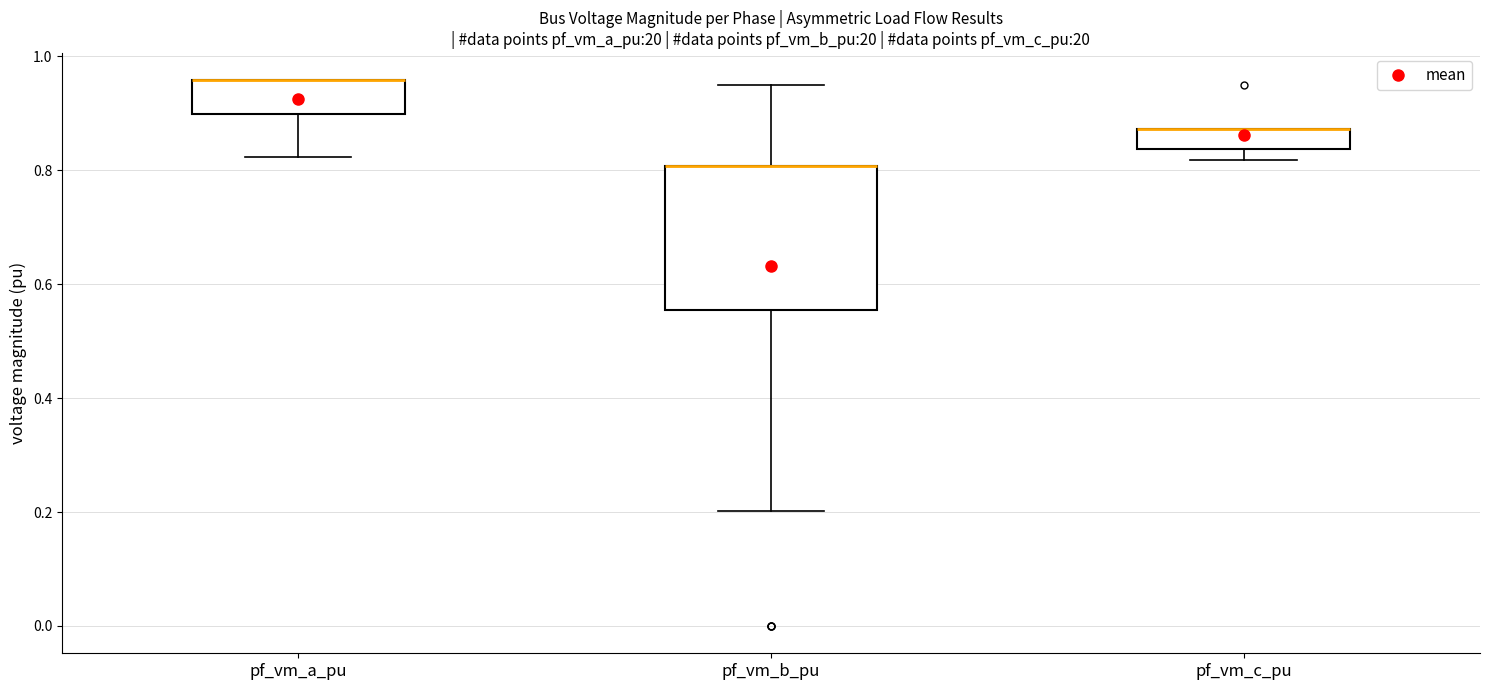

Reading left to right, transcribe this box plot: for each box, give where its median line is, the range the box spans, and where its two whiskers end, as read against the y-axis. The values are not printed on the chart, so give them approximately, as read against the axis.

pf_vm_a_pu: median 0.96 (drawn on the box's upper edge), box 0.90 to 0.96, whiskers 0.82 to 0.96
pf_vm_b_pu: median 0.80 (drawn on the box's upper edge), box 0.56 to 0.80, whiskers 0.20 to 0.94
pf_vm_c_pu: median 0.88 (drawn on the box's upper edge), box 0.84 to 0.88, whiskers 0.82 to 0.88